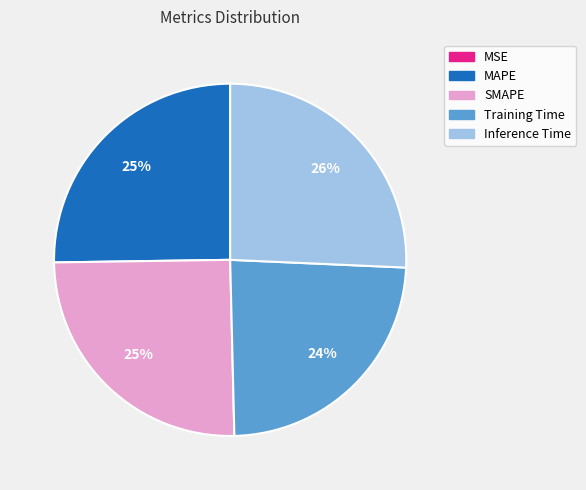

Does SMAPE represent more than half of the total?

No